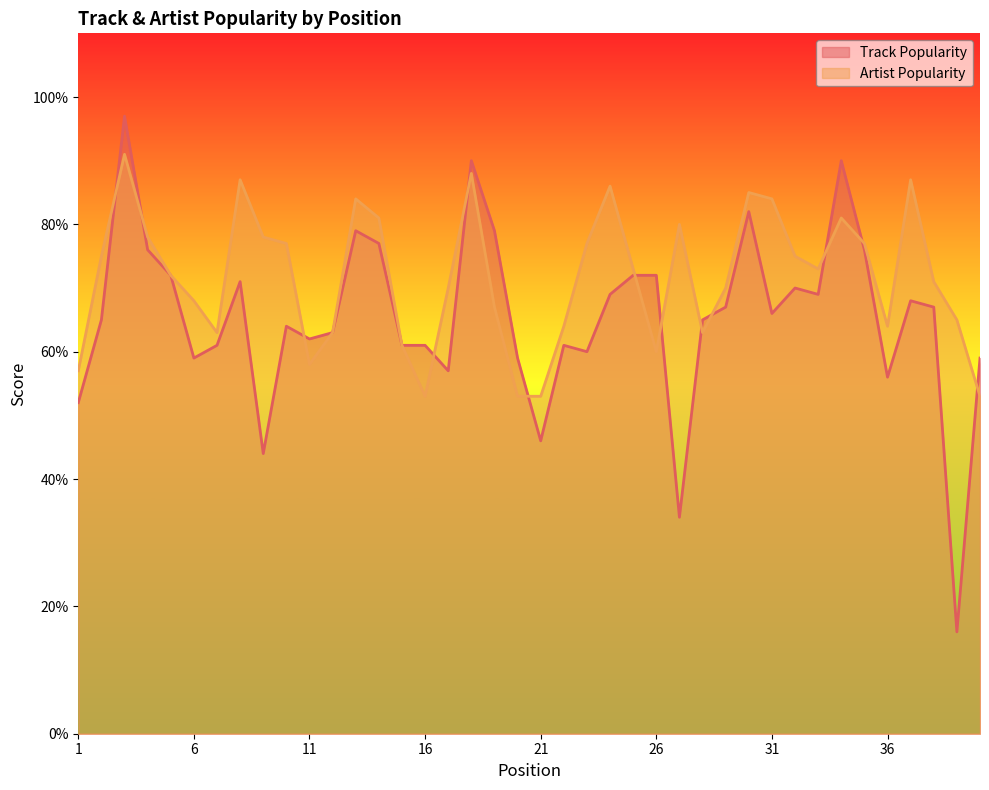

What is the difference between the maximum and second lowest values in the Track Popularity series?

63